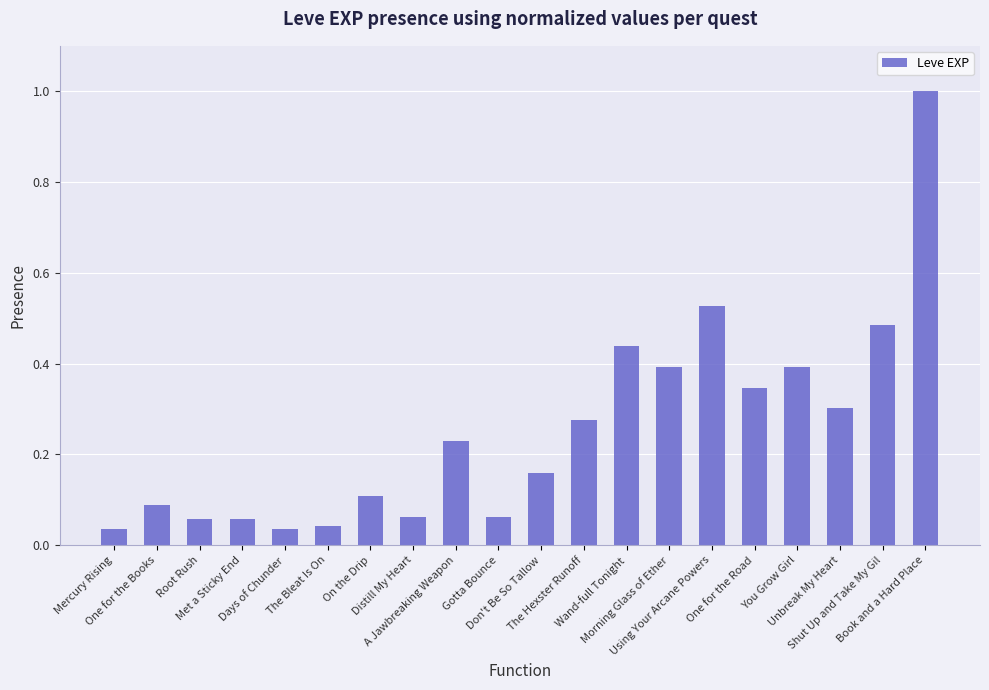

How many bars are there in total?

20